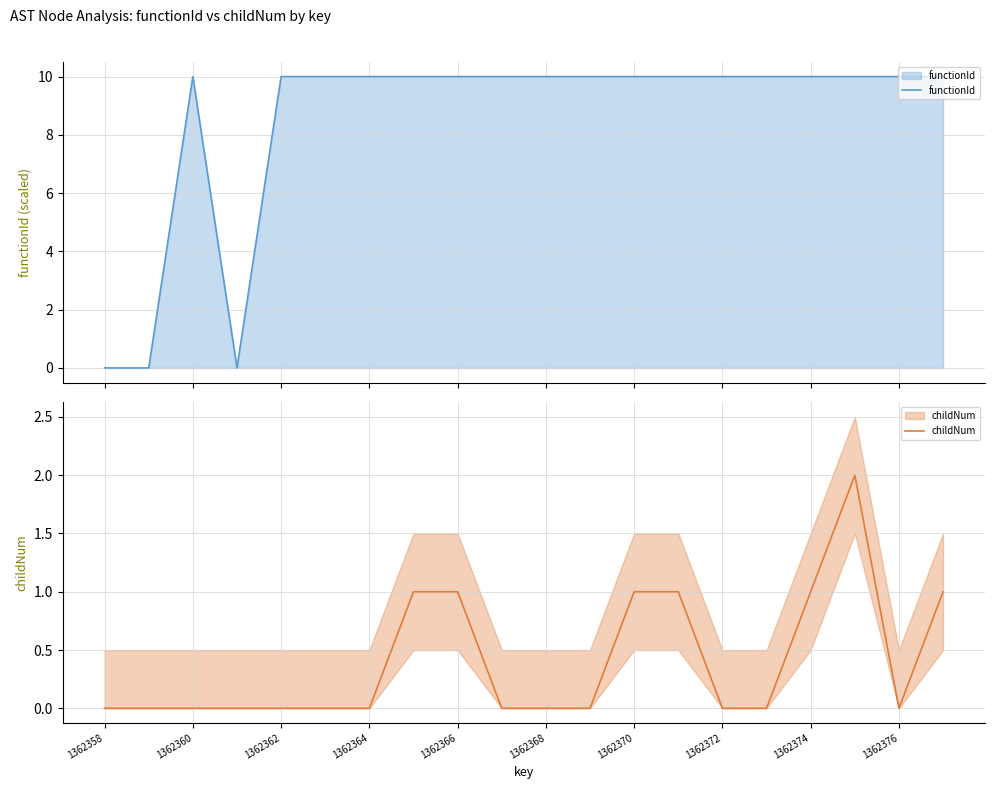

At how many categories does at least one series exceed 0?

17